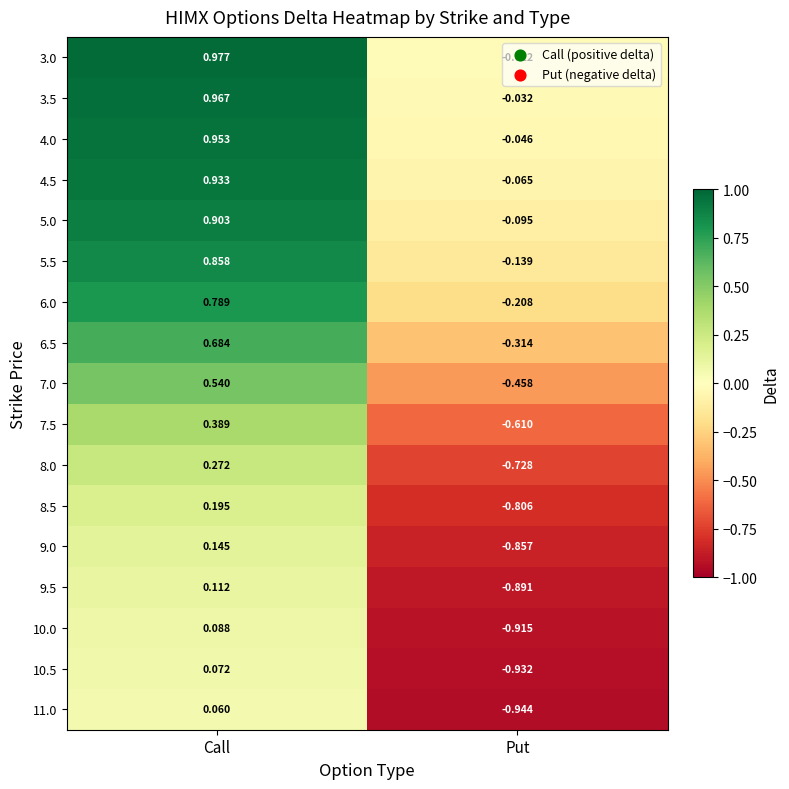

At which label is 5.5 closest to 0?

Put